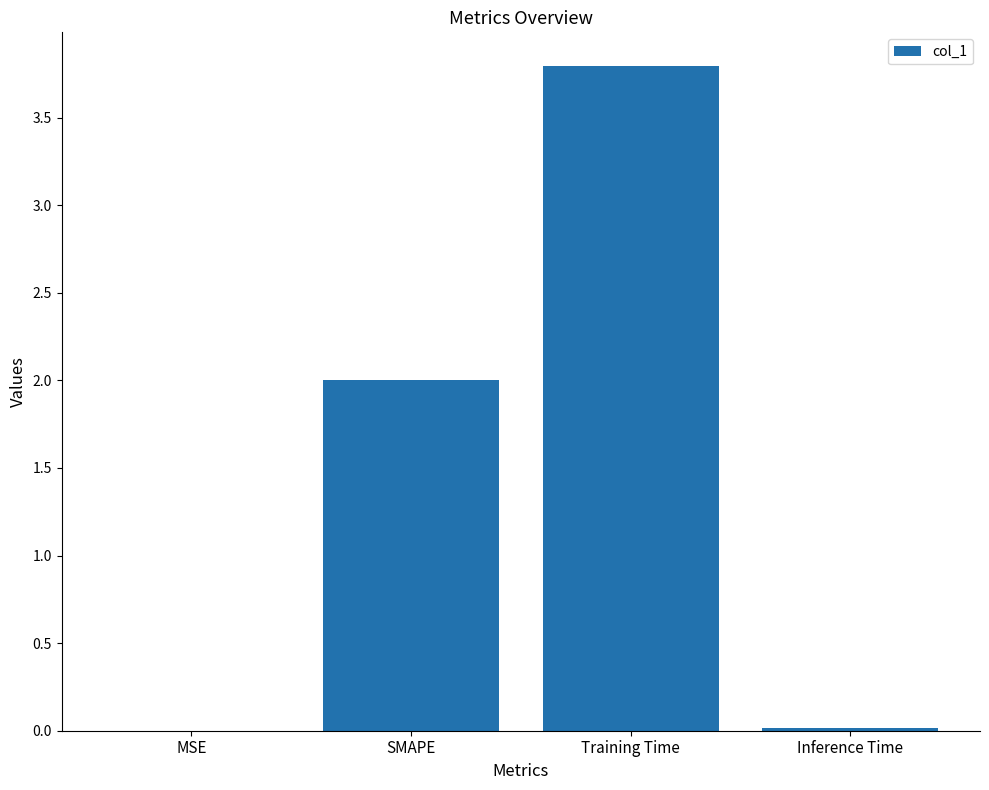

What is the difference between the values at SMAPE and Inference Time?

2.0